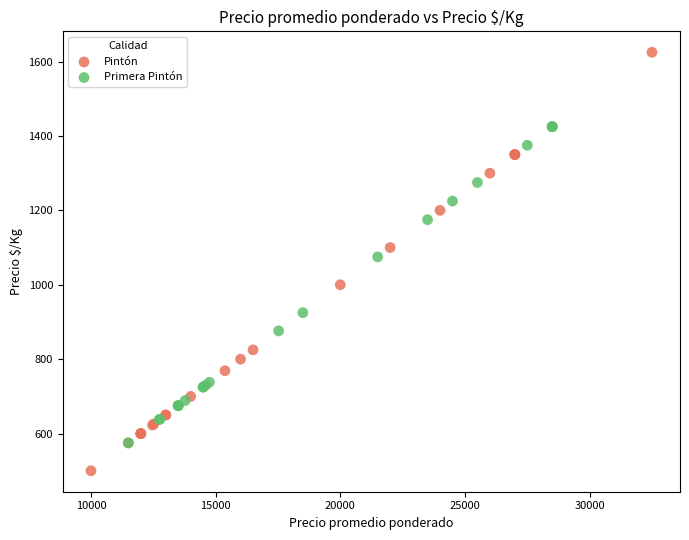

Which series contains the lowest Y value?

Pintón